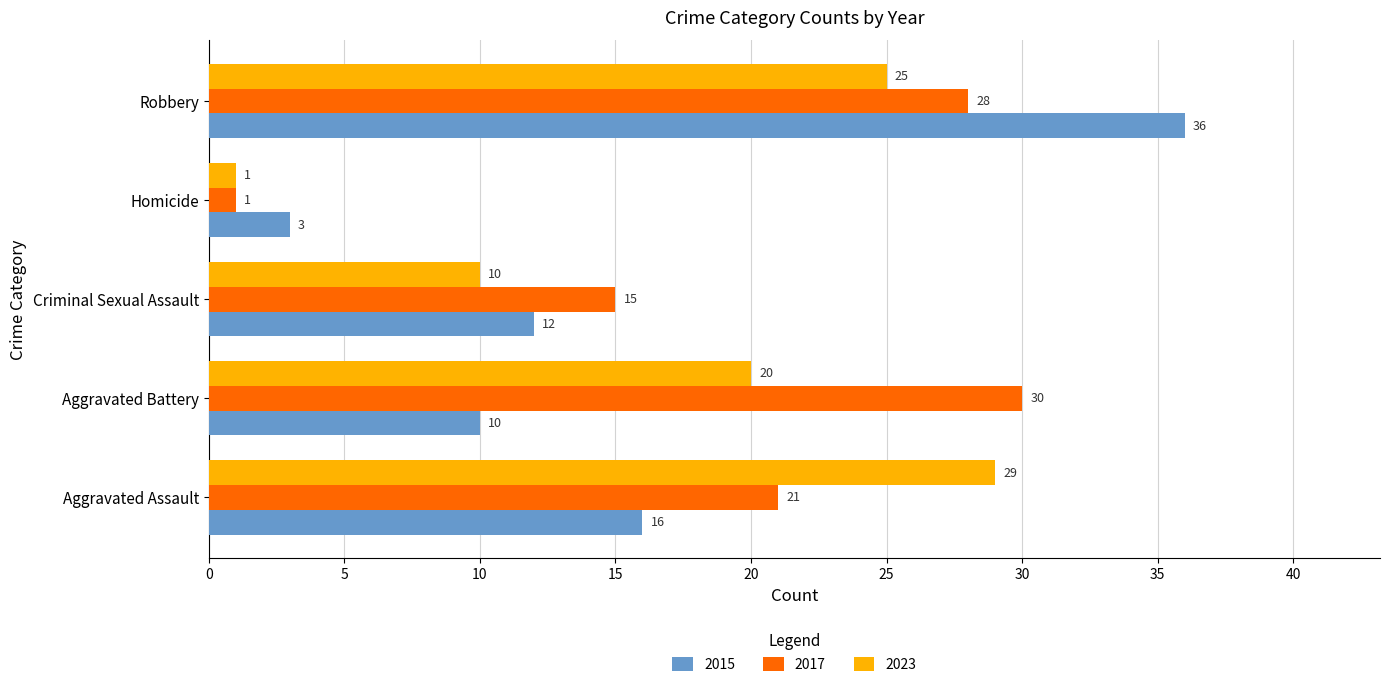

Which label corresponds to the largest value in the chart?

Robbery